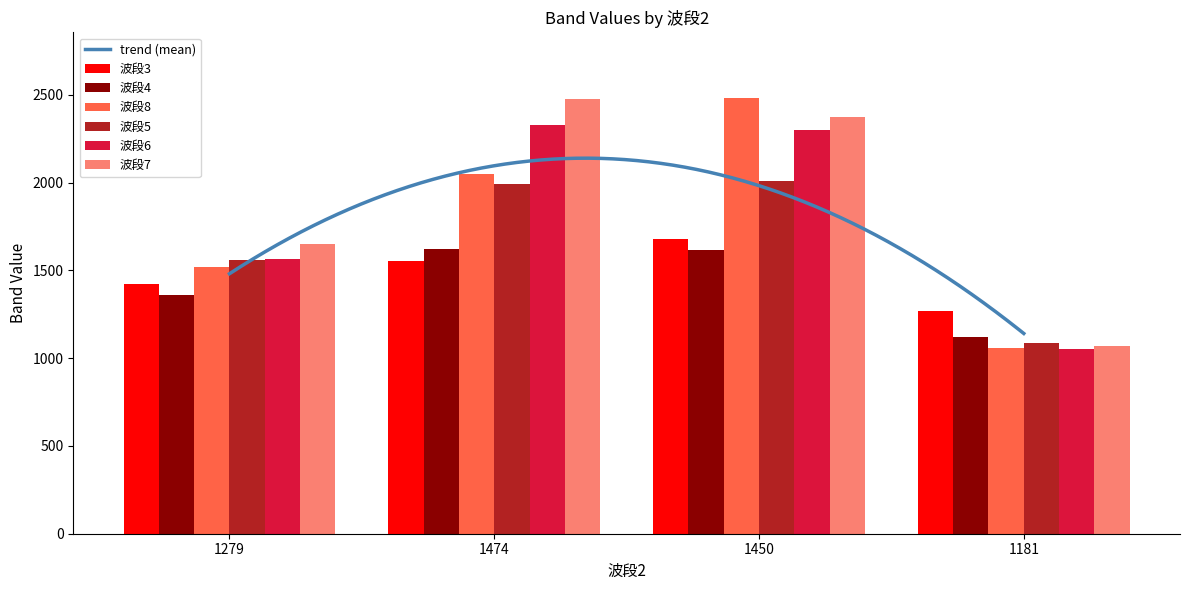

Which category has the highest value across all series?

1450